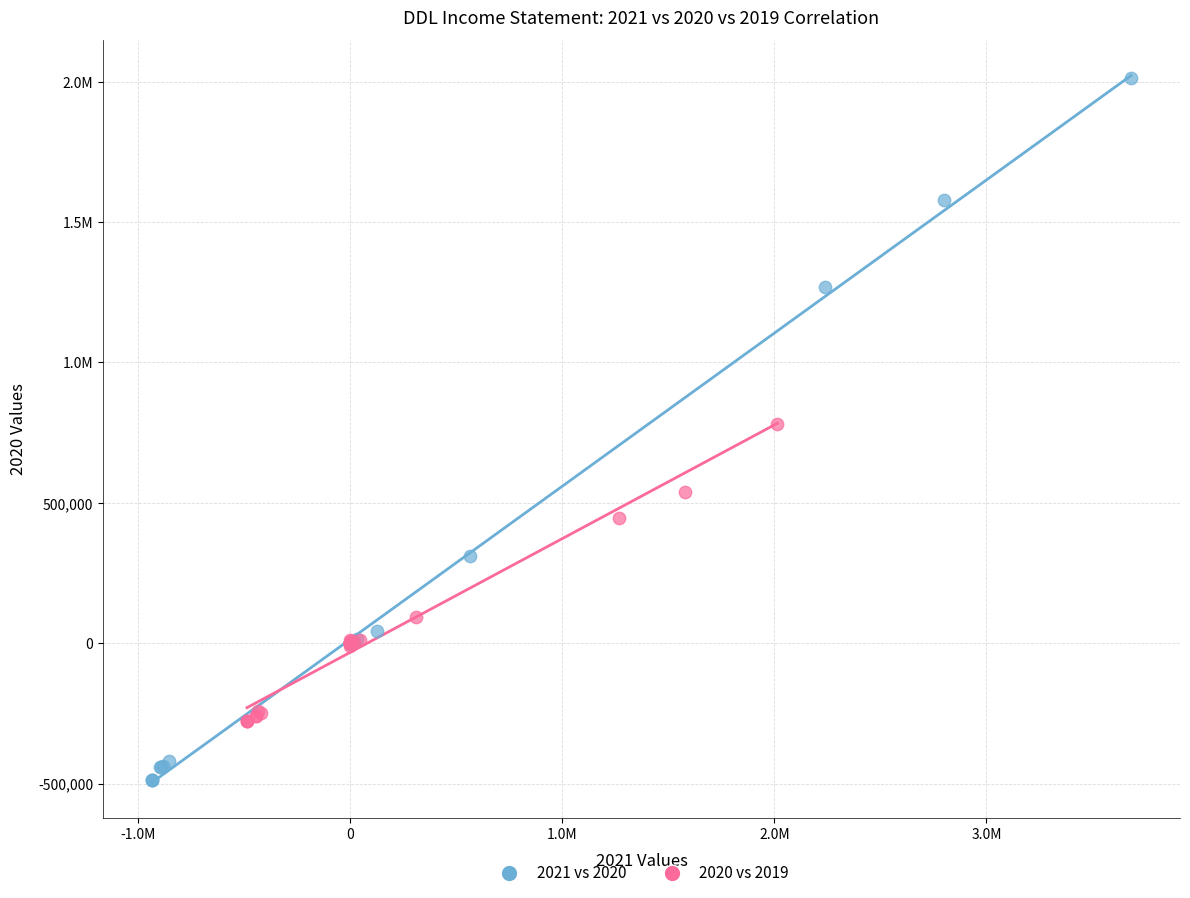

What are all the series names shown in the legend?

2021 vs 2020, 2020 vs 2019